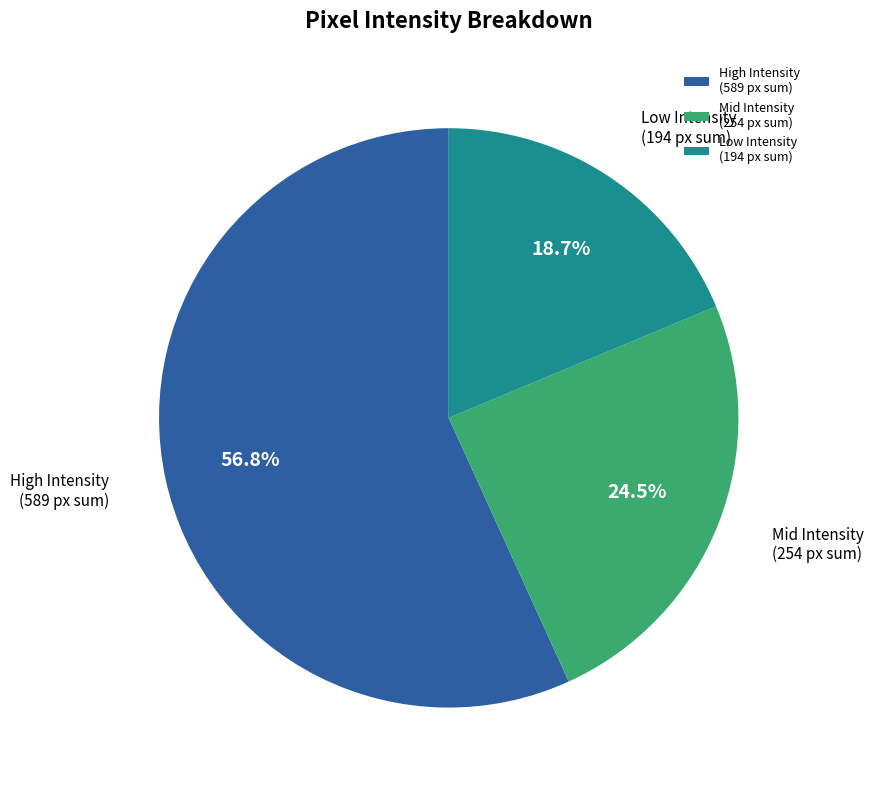

Combined, what portion of the pie is High Intensity (589 px sum) and Low Intensity (194 px sum)?

75.5%